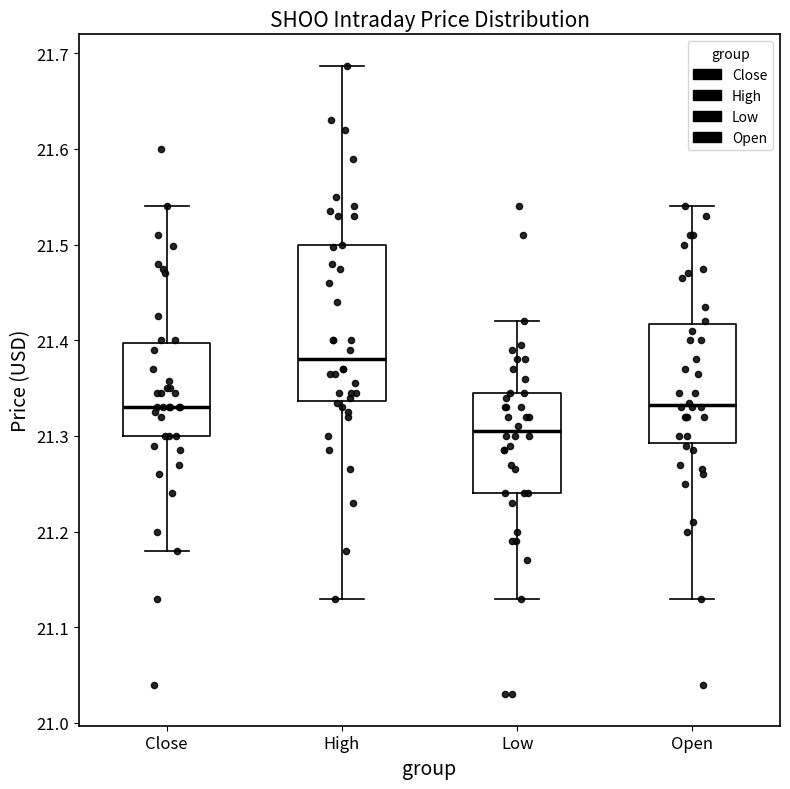

Which box is the tallest, from its lower edge to its upper edge?

High